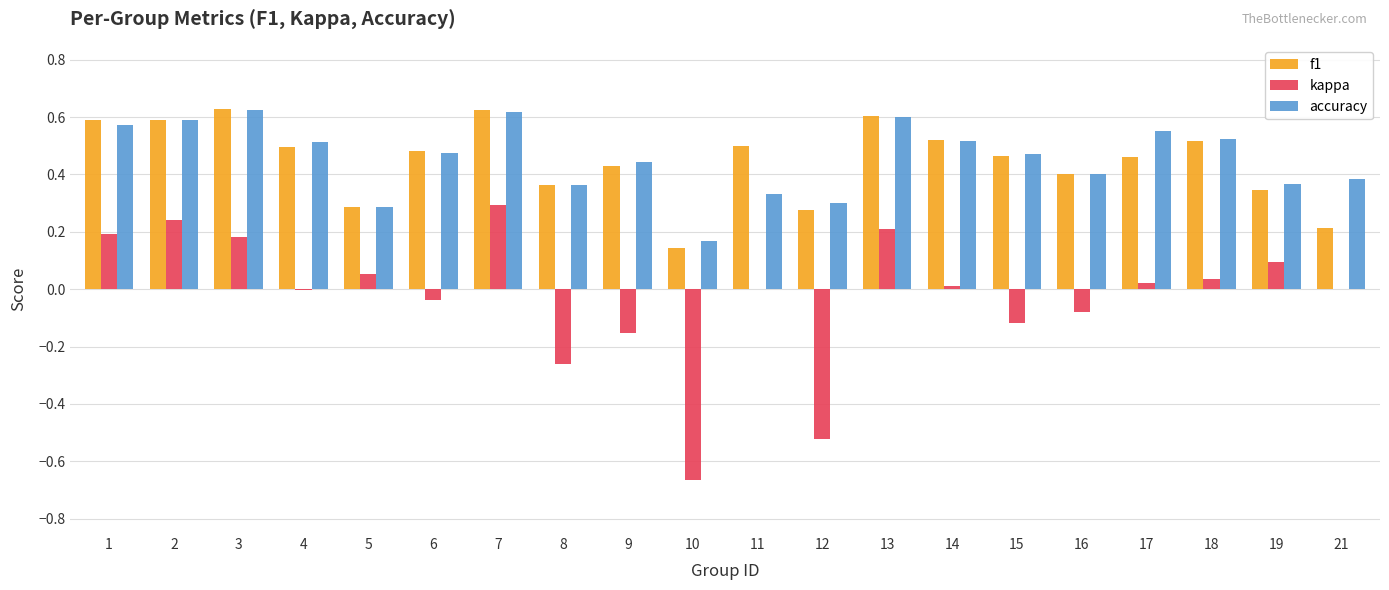

What is the sum of all accuracy values?

9.1